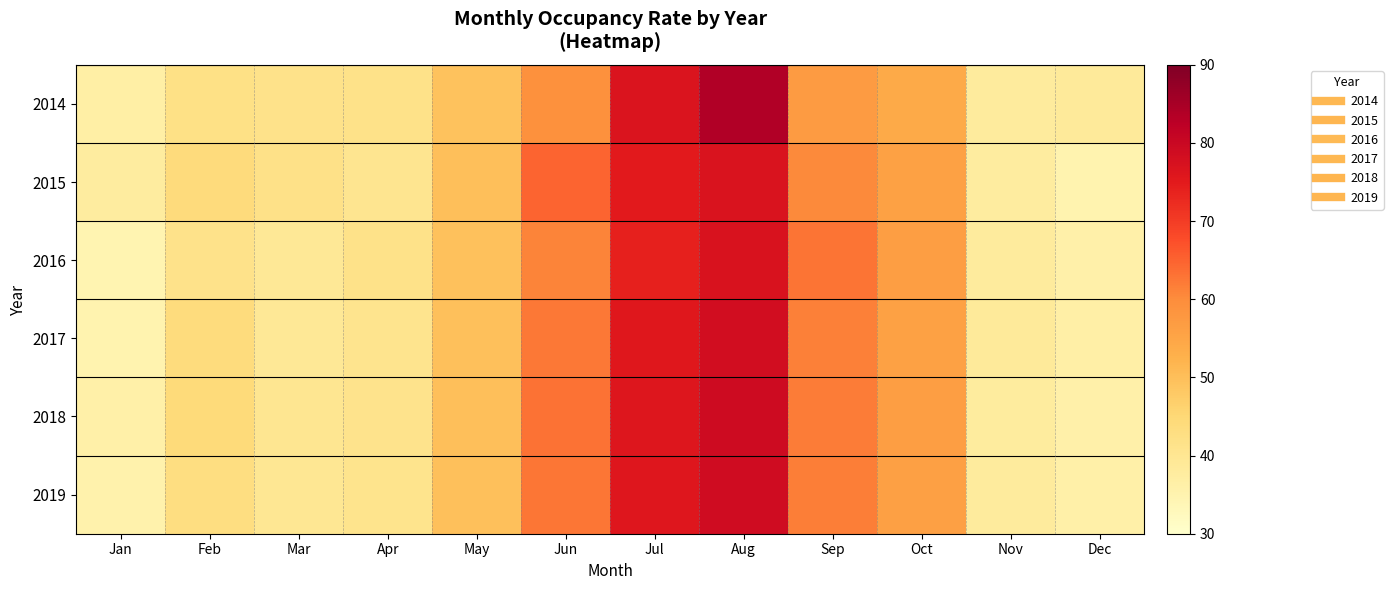

Reading right to left, extract all data points from this chart.

2014: Dec=38.6	Nov=38.1	Oct=54.1	Sep=57.0	Aug=83.7	Jul=76.4	Jun=59.2	May=49.2	Apr=41.5	Mar=41.5	Feb=42.2	Jan=36.7
2015: Dec=35.0	Nov=37.6	Oct=55.9	Sep=60.3	Aug=76.8	Jul=75.2	Jun=64.8	May=50.2	Apr=40.3	Mar=41.8	Feb=44.0	Jan=37.6
2016: Dec=36.0	Nov=38.0	Oct=56.4	Sep=62.8	Aug=77.0	Jul=74.0	Jun=61.1	May=49.6	Apr=41.6	Mar=39.3	Feb=41.5	Jan=34.6
2017: Dec=36.5	Nov=38.5	Oct=55.9	Sep=61.5	Aug=78.5	Jul=75.5	Jun=62.5	May=49.8	Apr=40.8	Mar=39.2	Feb=43.8	Jan=35.1
2018: Dec=35.9	Nov=37.9	Oct=56.4	Sep=62.1	Aug=79.1	Jul=76.1	Jun=63.1	May=50.1	Apr=41.2	Mar=40.1	Feb=44.2	Jan=36.1
2019: Dec=36.2	Nov=38.2	Oct=56.1	Sep=61.8	Aug=78.8	Jul=75.8	Jun=62.8	May=49.9	Apr=40.9	Mar=39.8	Feb=43.1	Jan=35.5